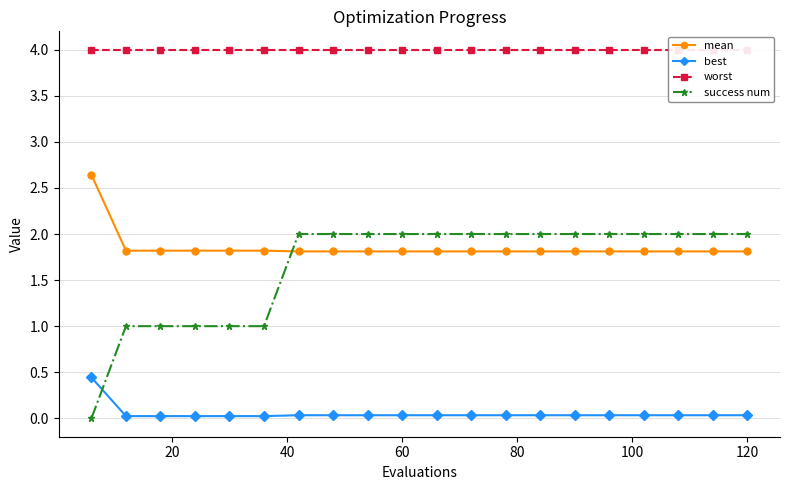

Does the chart display data point markers on the line(s)?

Yes